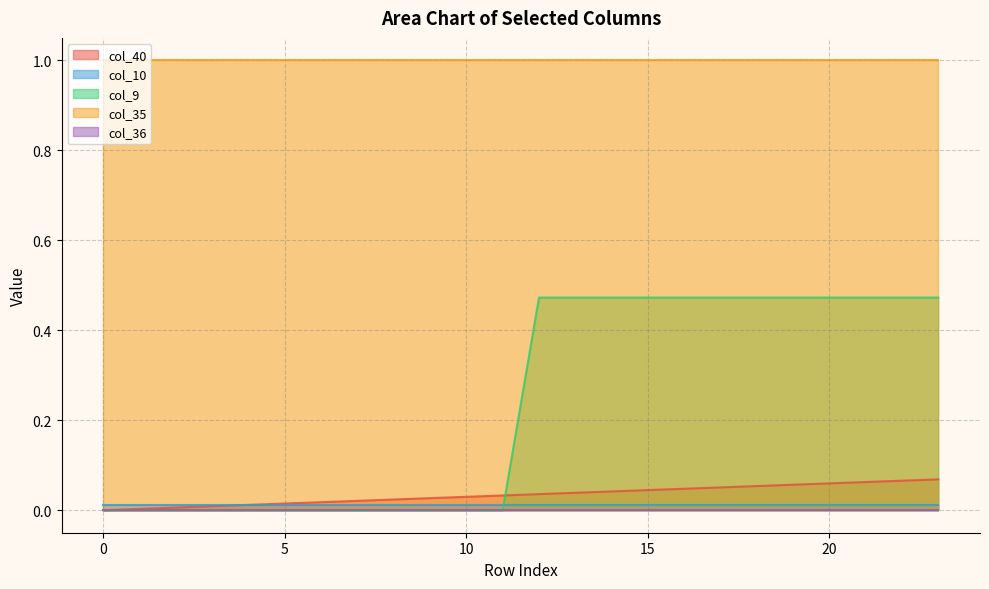

At 9, list the series in order from largest to smallest.

col_35, col_40, col_10, col_9, col_36